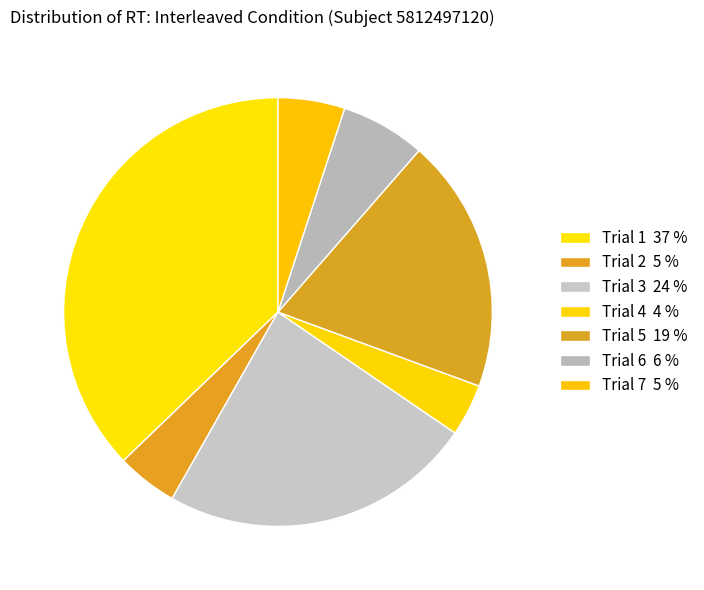

Is it true that Trial 2 is 5% of the pie?

True